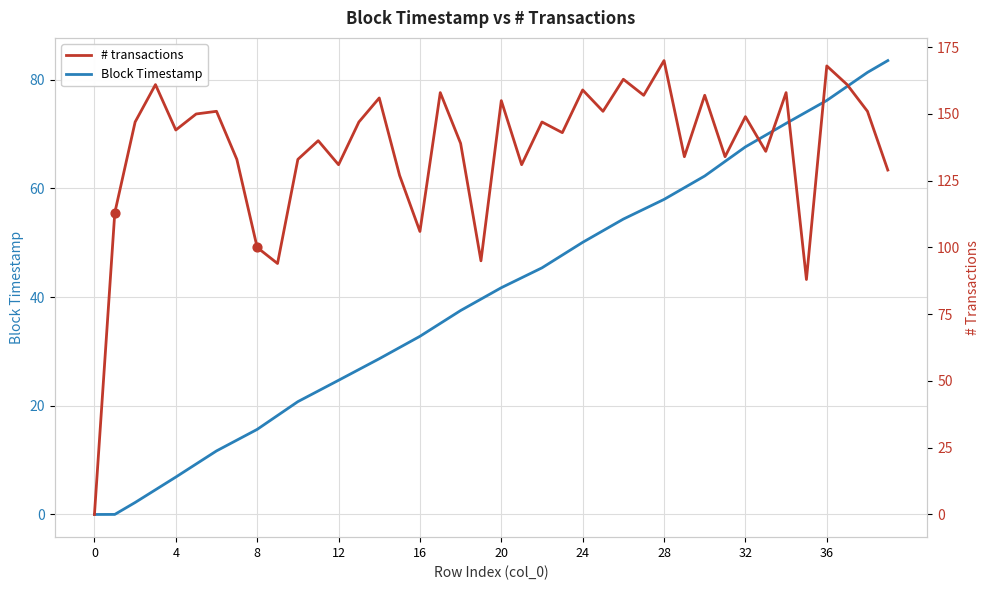

Which series has the largest total across all categories?

# transactions